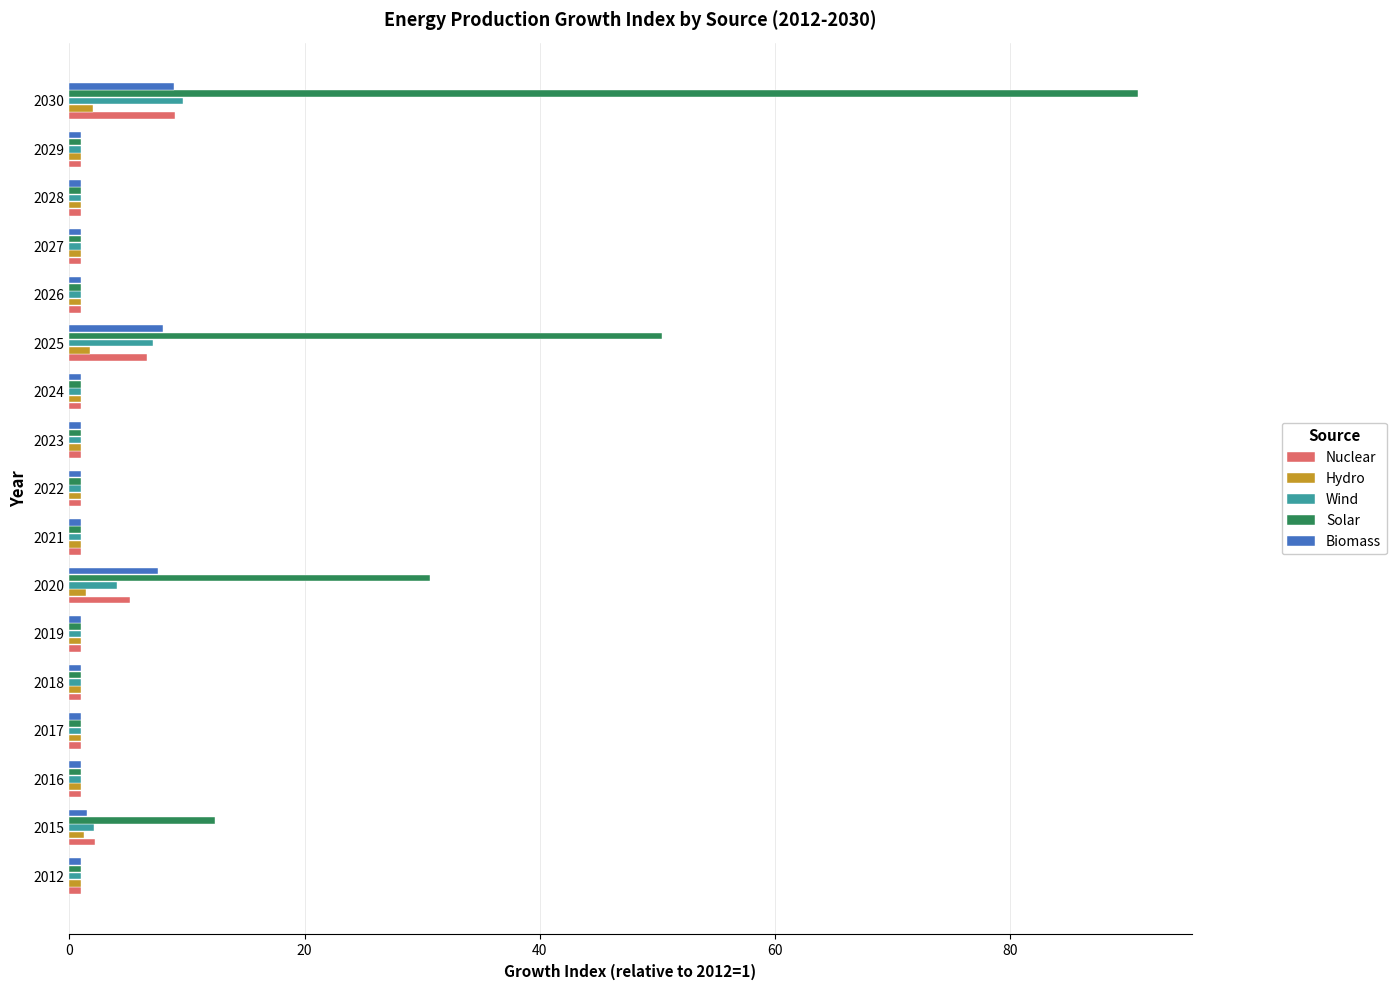

Which series has the largest total across all categories?

Solar